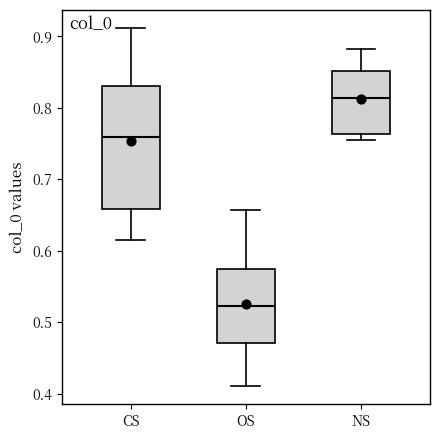

Which box's median line is the highest?

NS